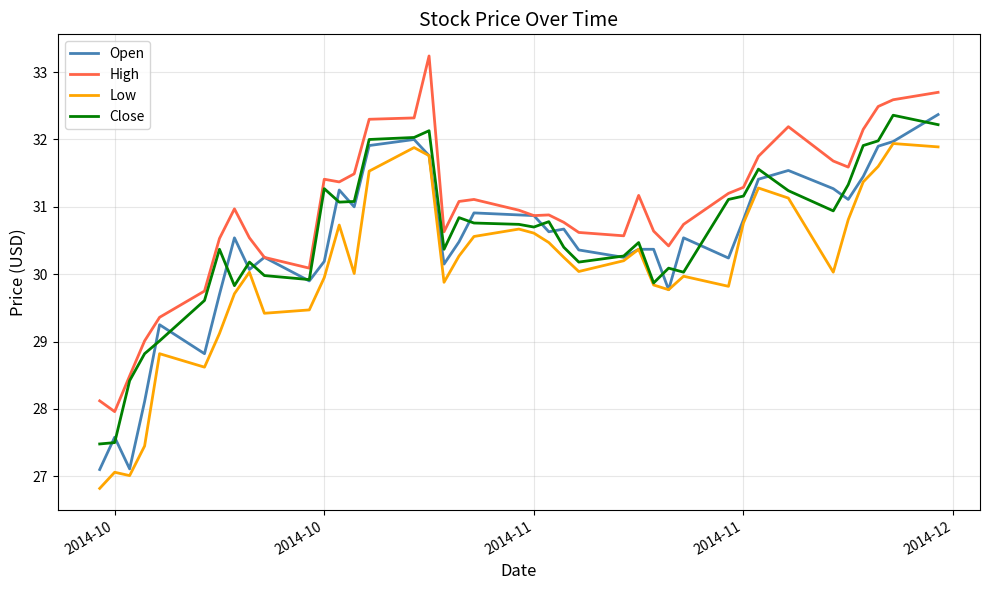

Which series has the largest total across all categories?

High